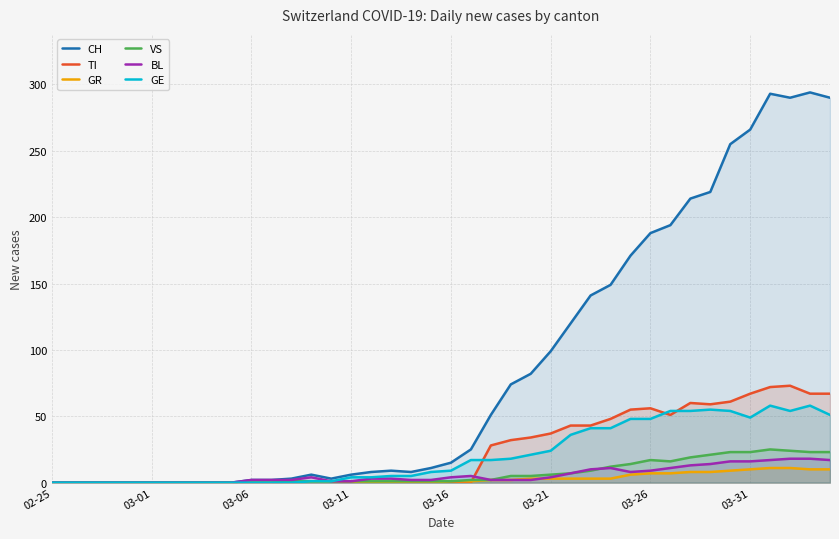

True or false: GE has a value of 0 at 02-25.

True